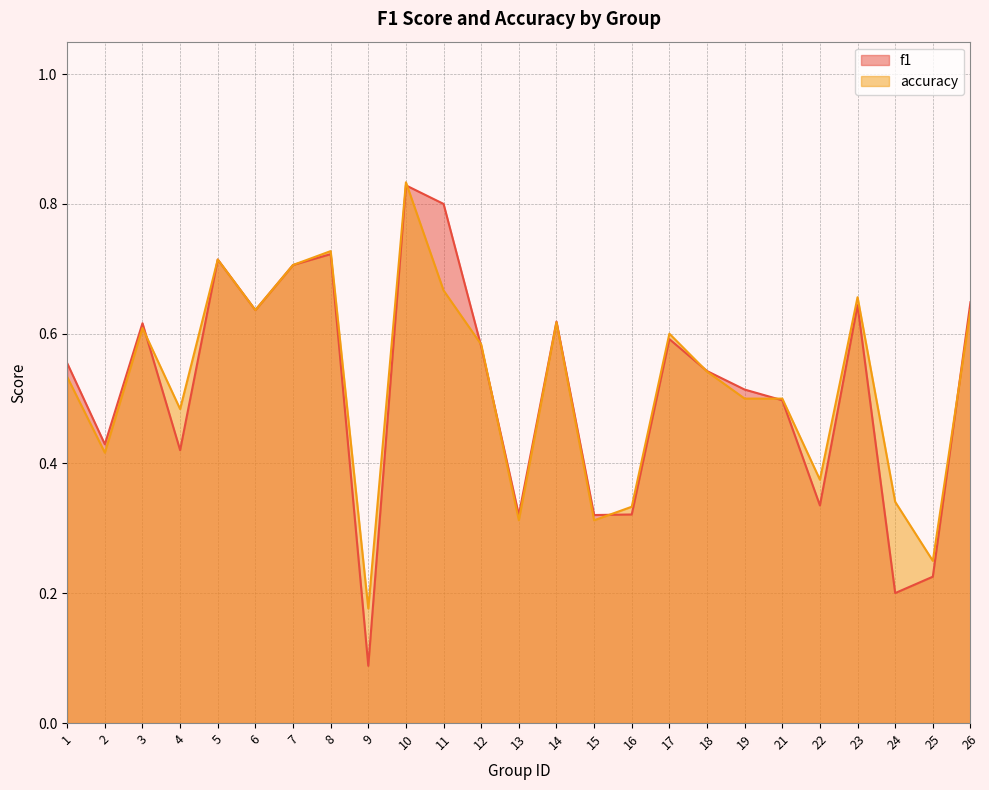

At which category does accuracy reach its first local peak?

3